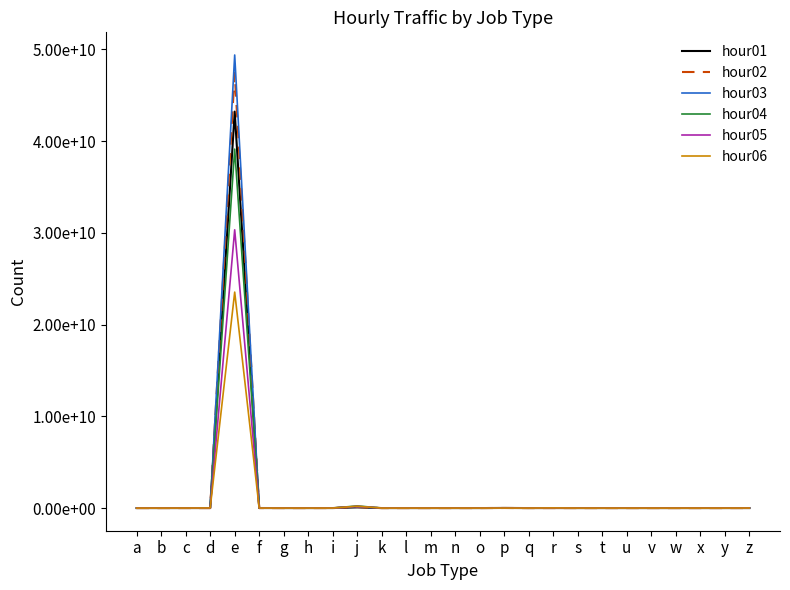

True or false: hour02 has more than 0 interior local peaks.

True